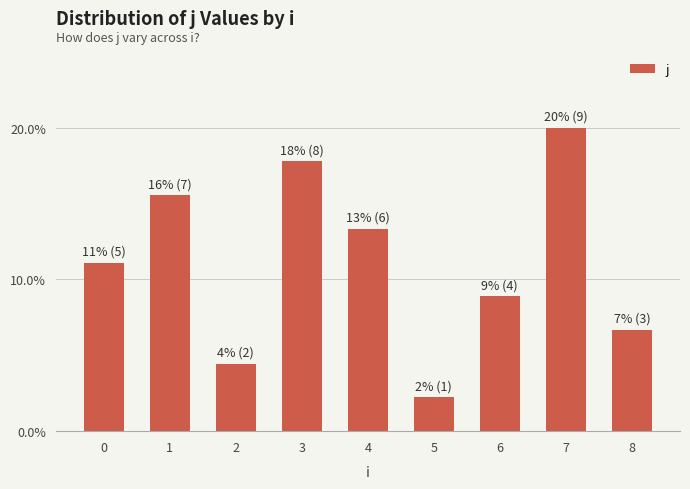

Reading left to right, extract all data points from this chart.

5	7	2	8	6	1	4	9	3